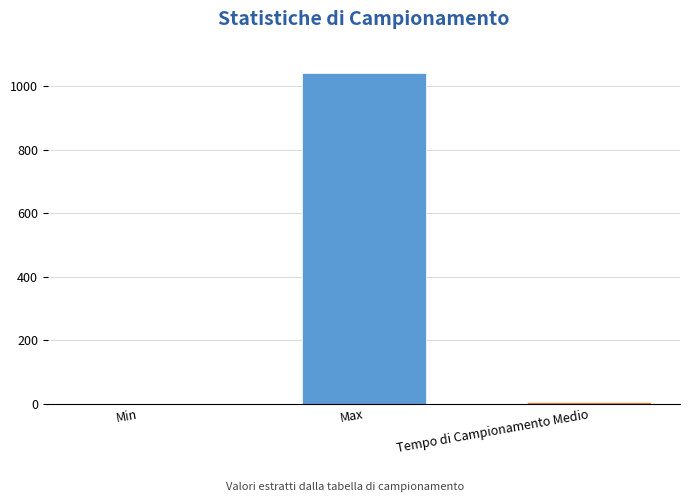

At which category does the chart reach its peak across all series?

Max